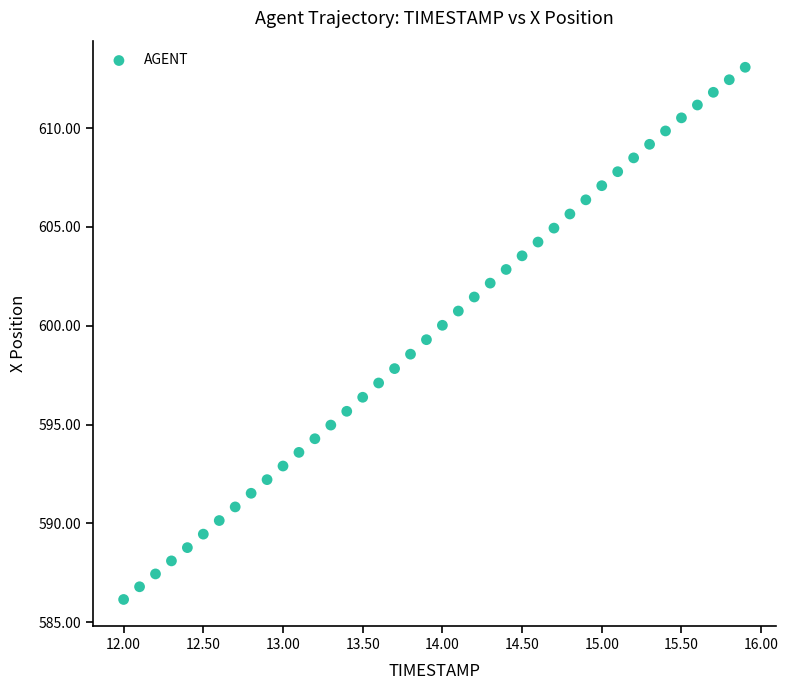

What is the range of Y values (max minus min)?

26.9